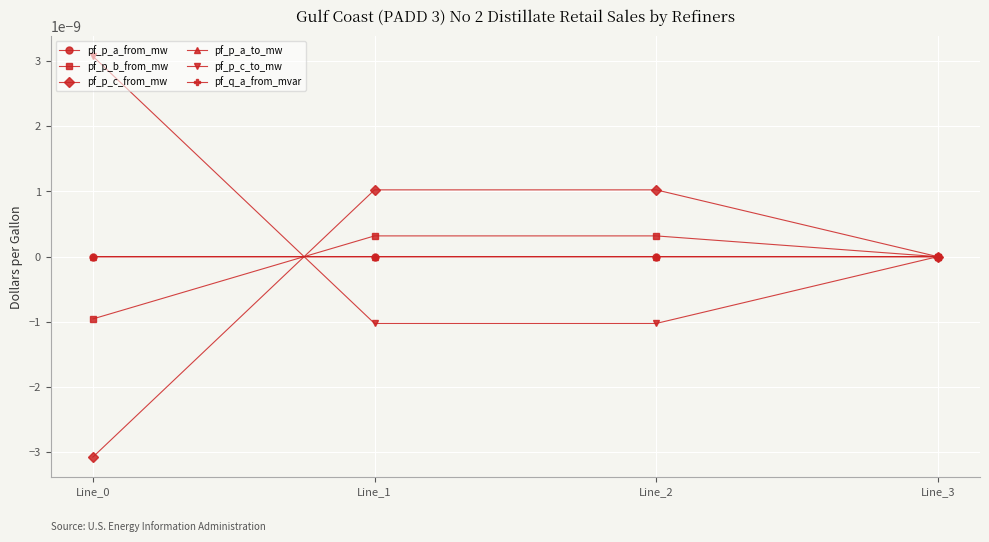

How many lines are shown in the chart?

6